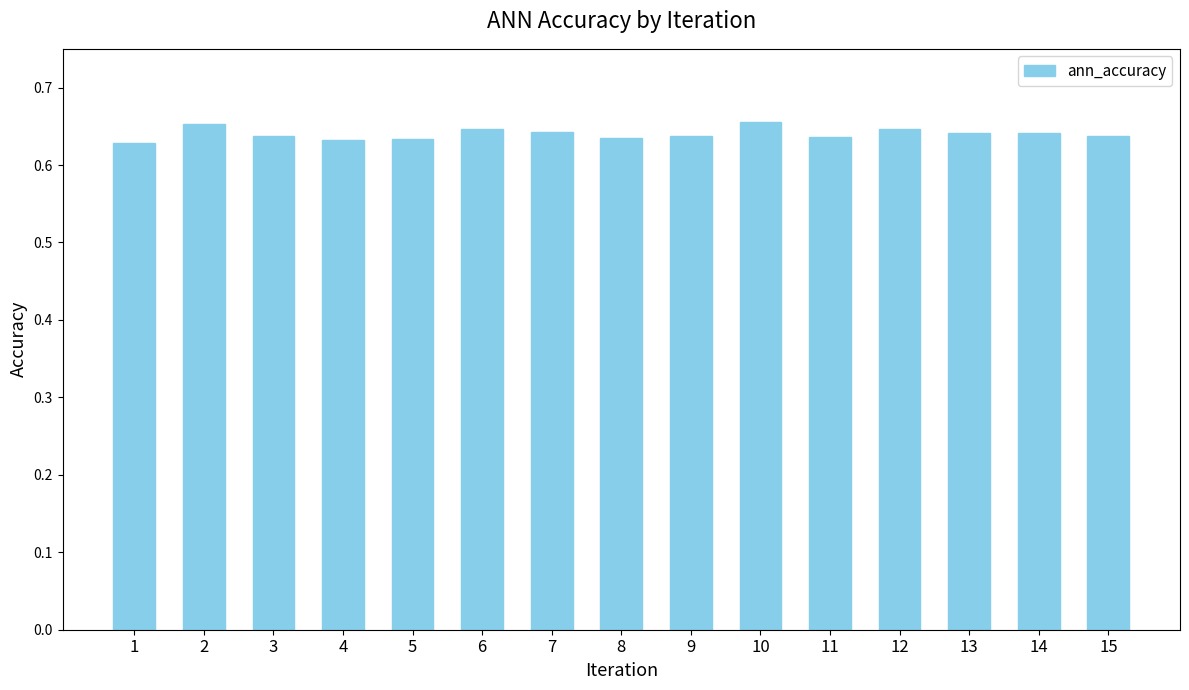

What is the sum of the values at 3 and 6?

1.3